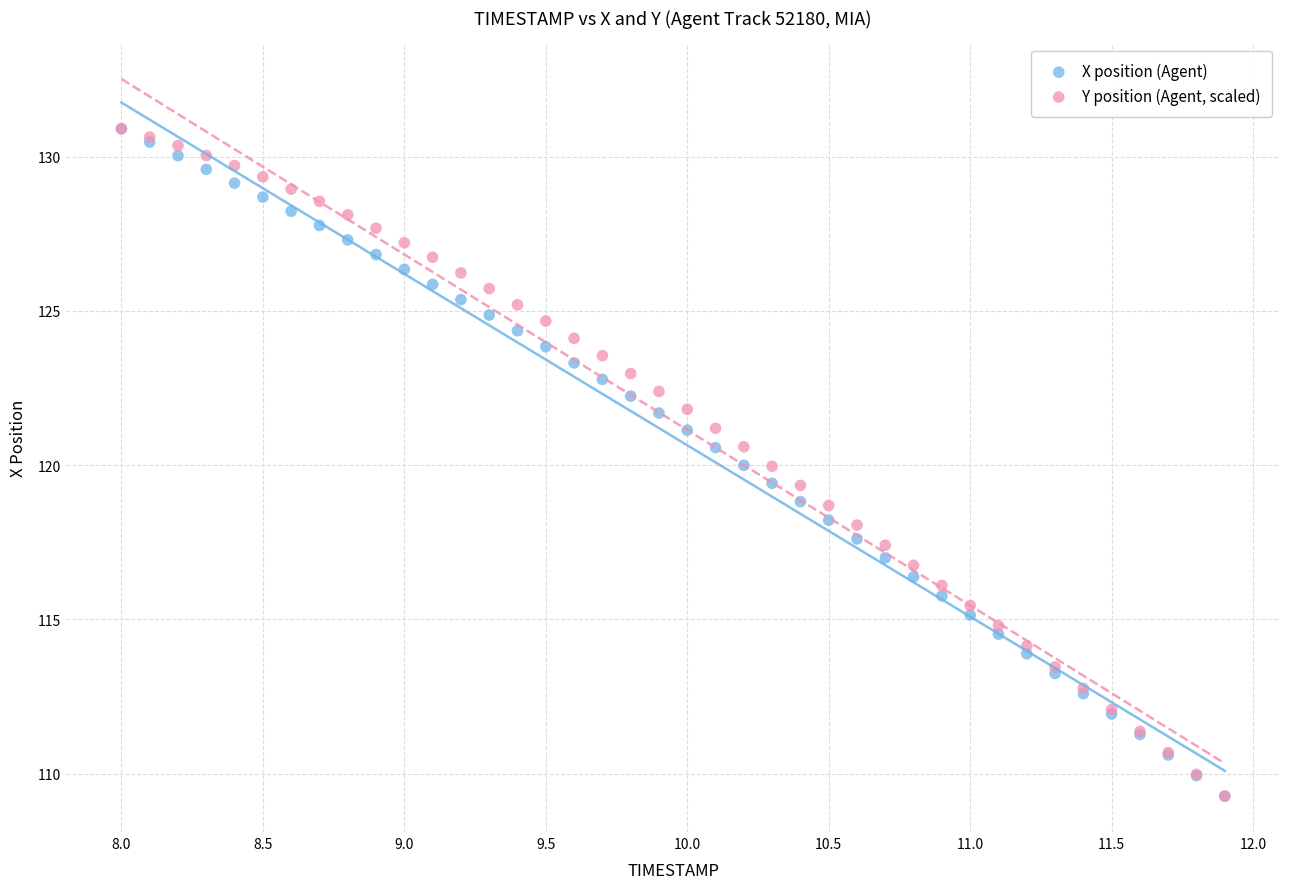

What are all the series names shown in the legend?

X position (Agent), Y position (Agent, scaled)